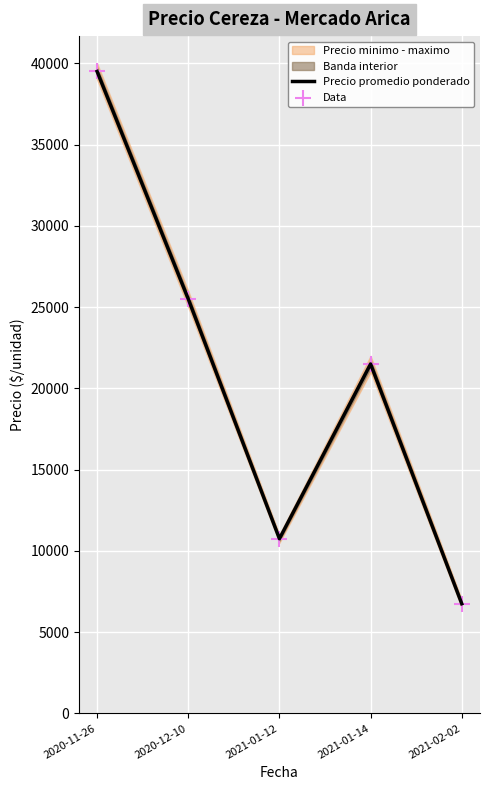

Is the value of Data at 2020-11-26 greater than the value of Precio promedio ponderado at 2021-02-02?

Yes